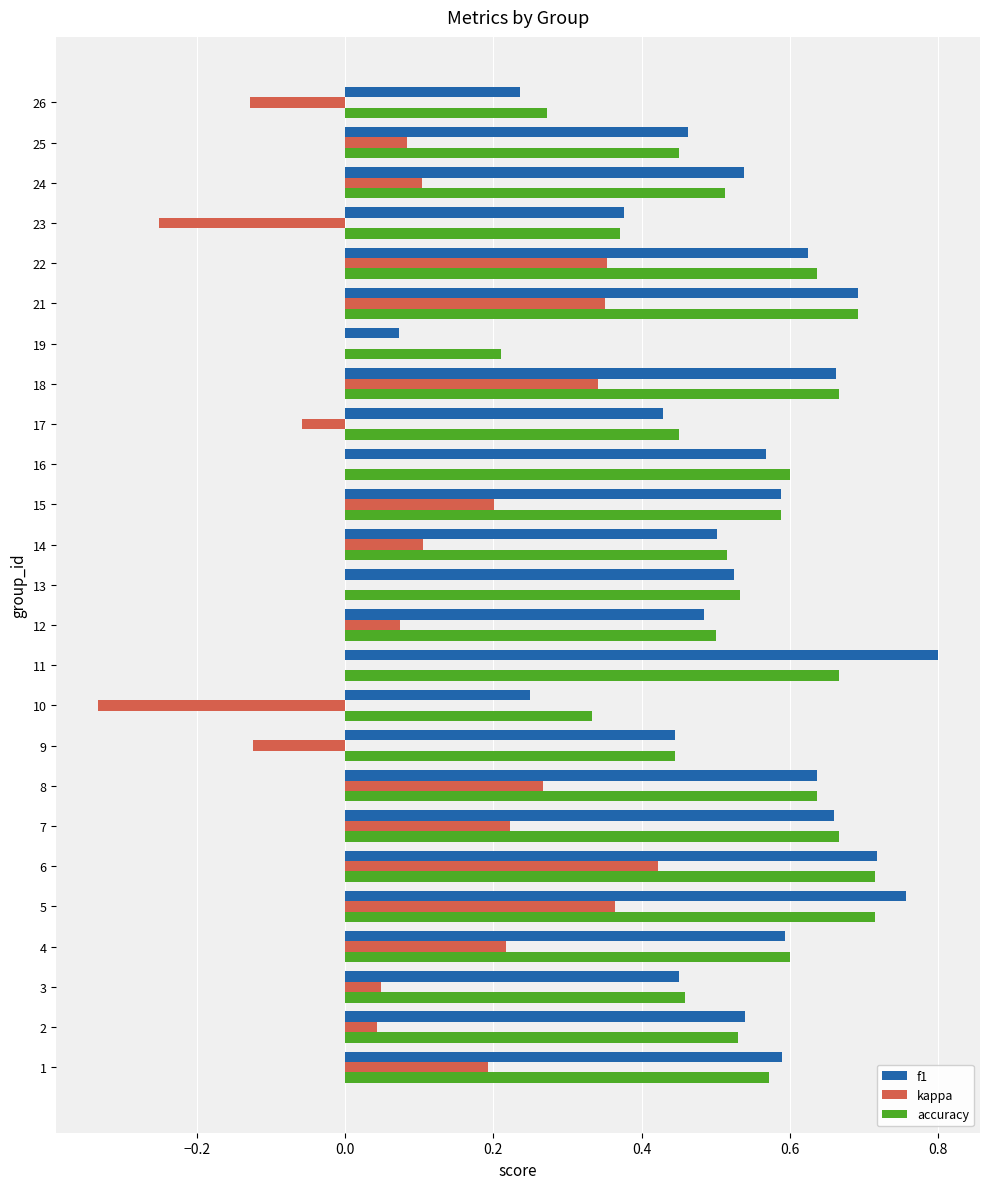

True or false: f1 has a value of 0.5 at 14.

True